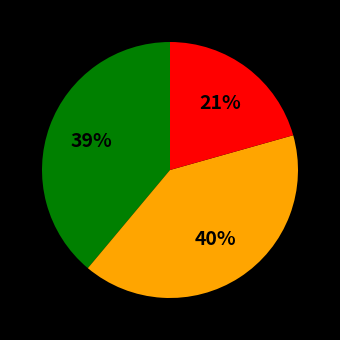

How many segments does this pie chart have?

3